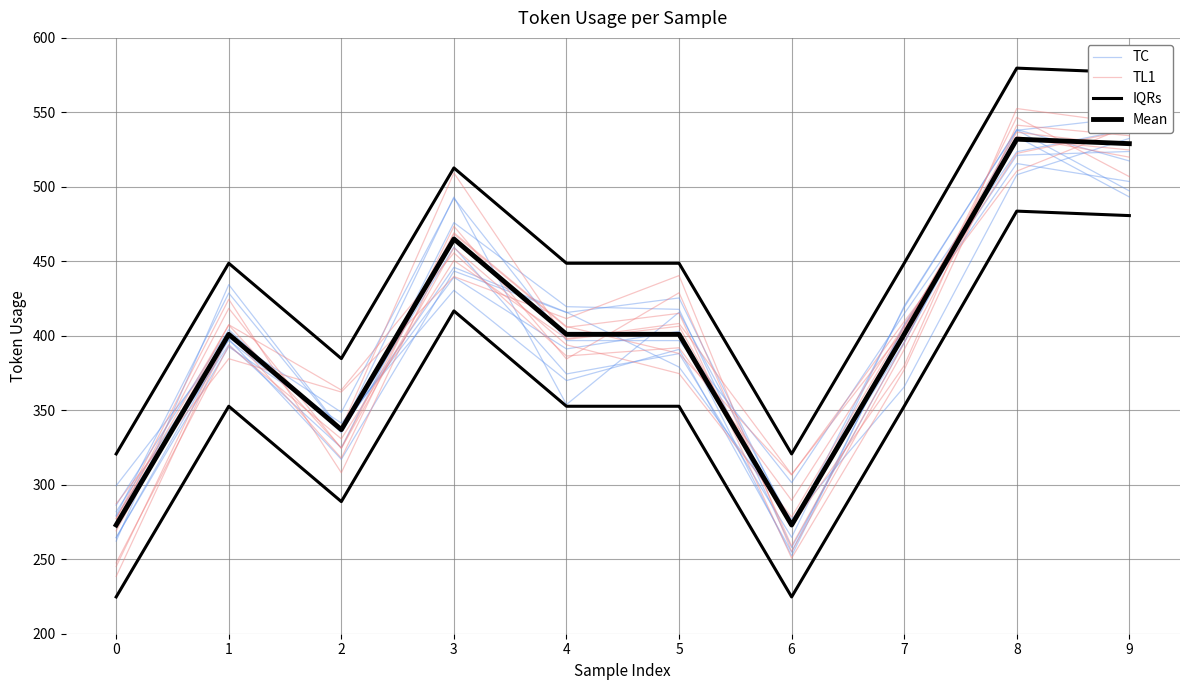

What is the value of the TL1 point at the 9th from the left?

522.5